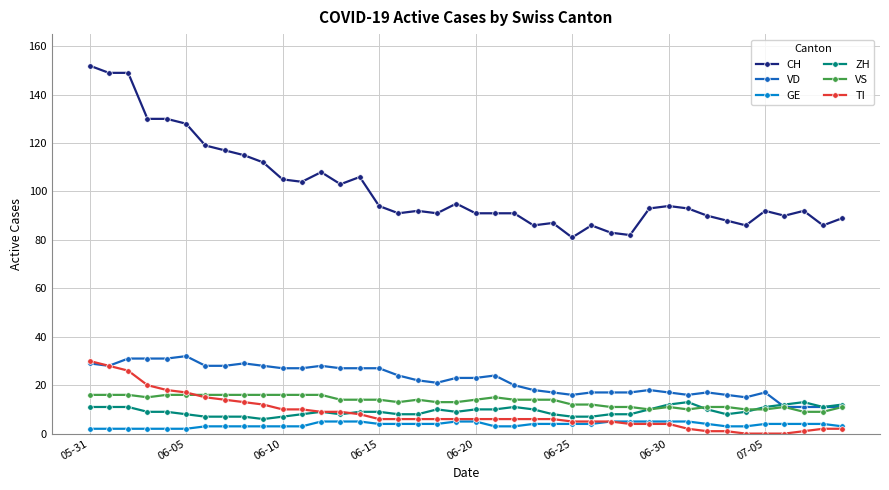

True or false: GE and VS cross at least once.

False